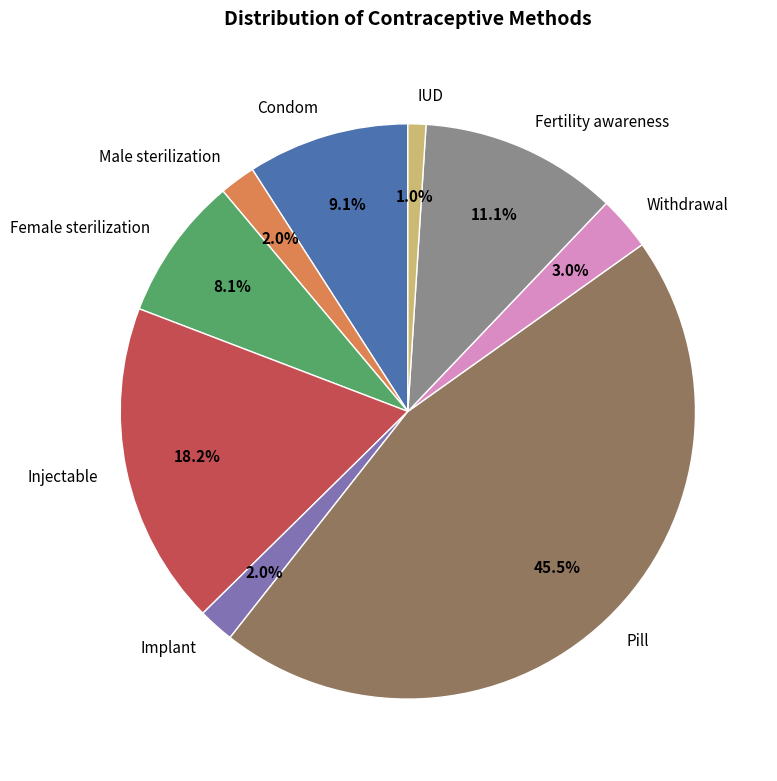

What percentage do Implant and Condom together represent?

11.1%